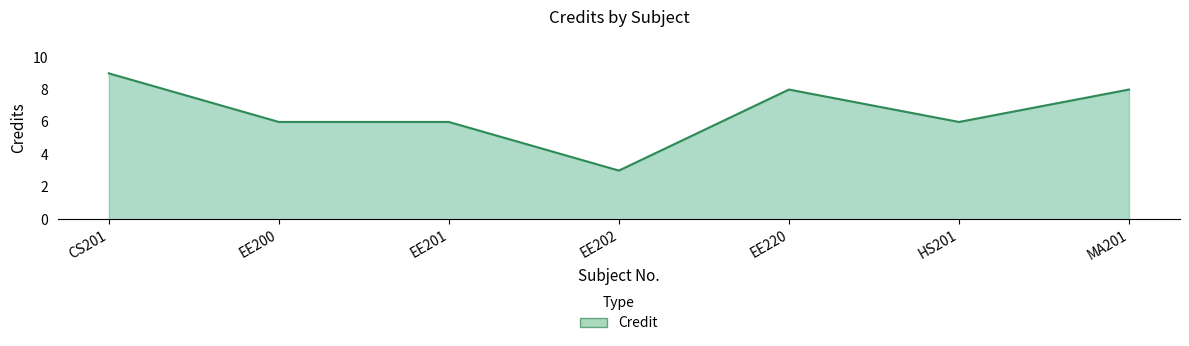

What is the average value?

7